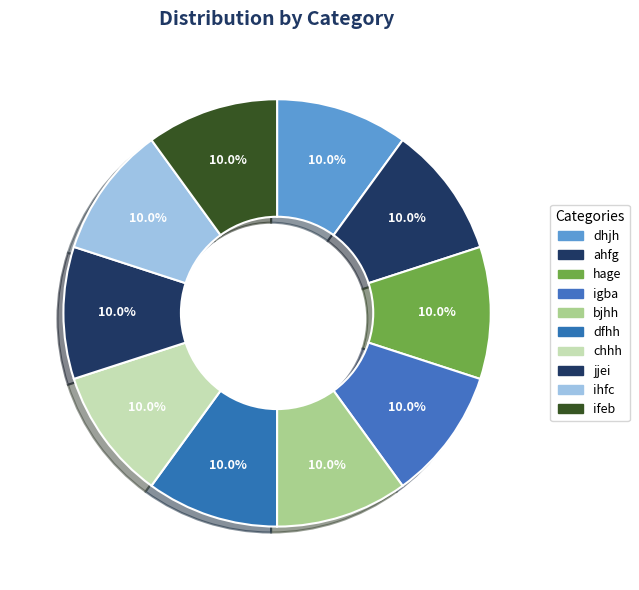

True or false: ihfc accounts for 10% of the total.

True